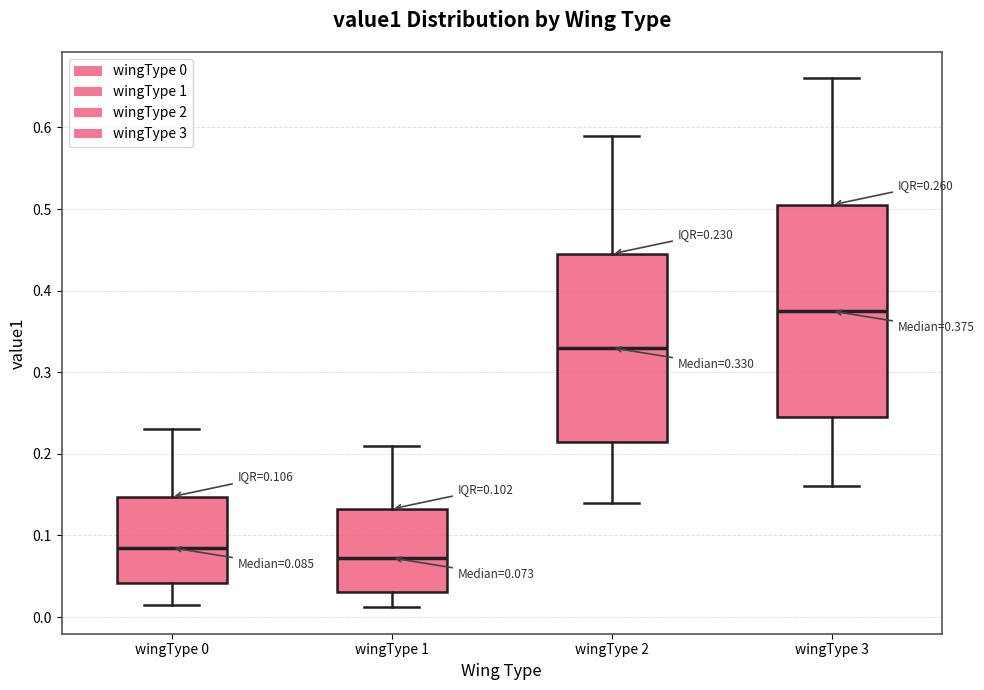

Comparing the boxes themselves (not the whiskers), which one is the tallest?

wingType 3